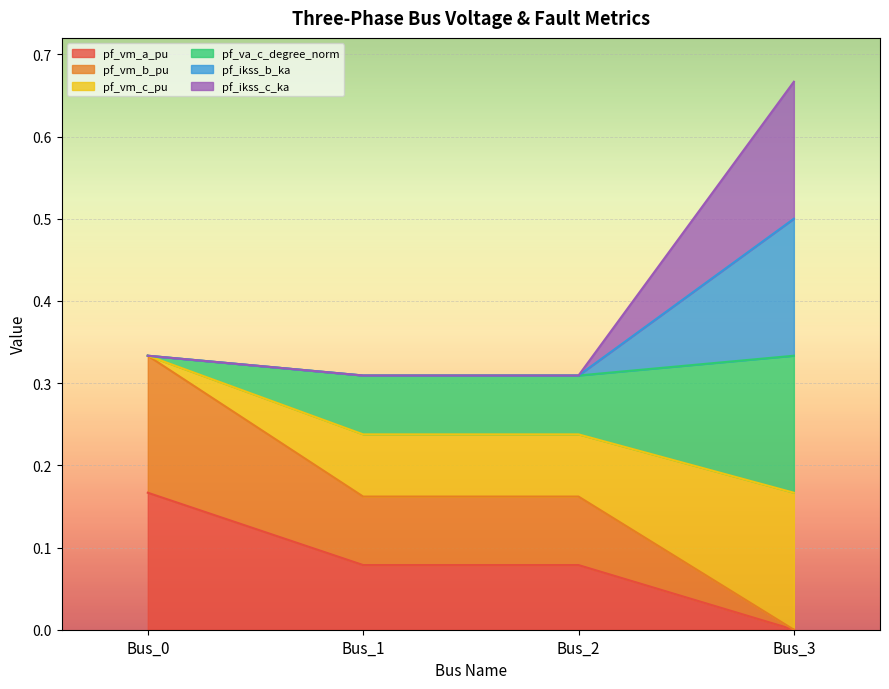

Between Bus_0 and Bus_2, which series saw the biggest shift?

pf_vm_b_pu